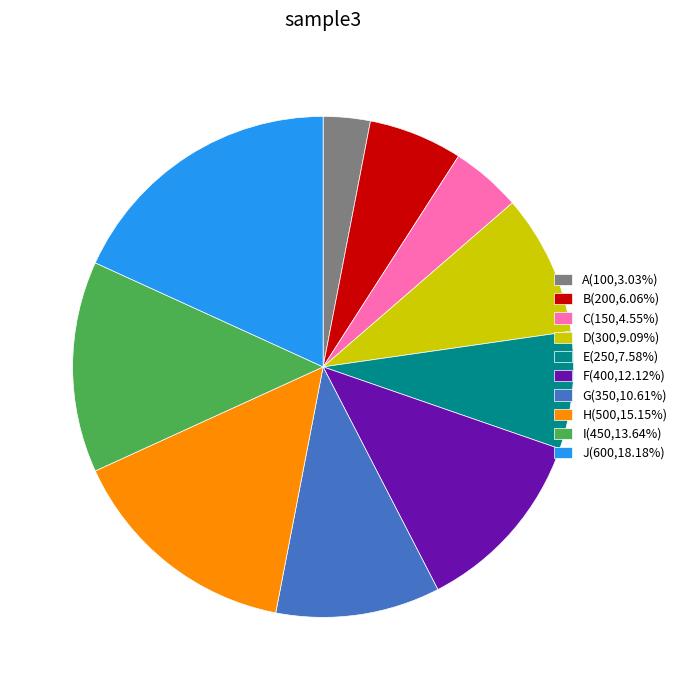

Combined, do H and C account for over 50%?

No